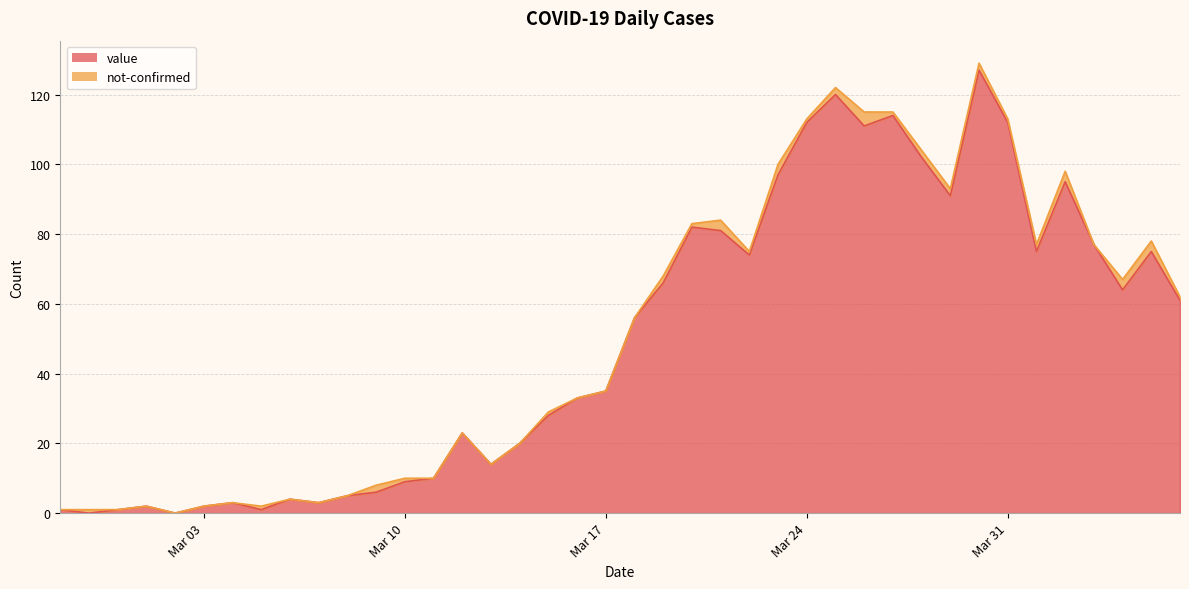

What is the ratio of the value at 2020-03-13 to the value at 2020-03-12?

0.6